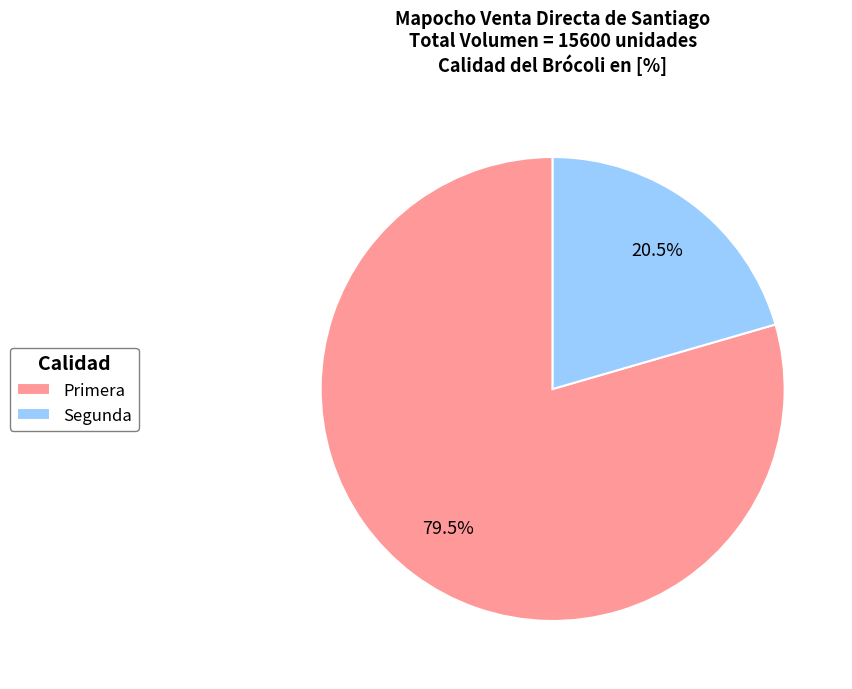

To the nearest percent, what is the difference between the largest and smallest slice percentages?

59%